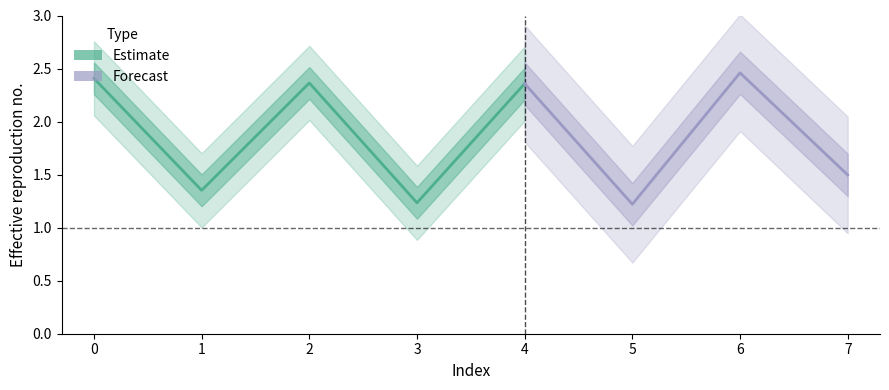

How many values are between 1 and 2?

4